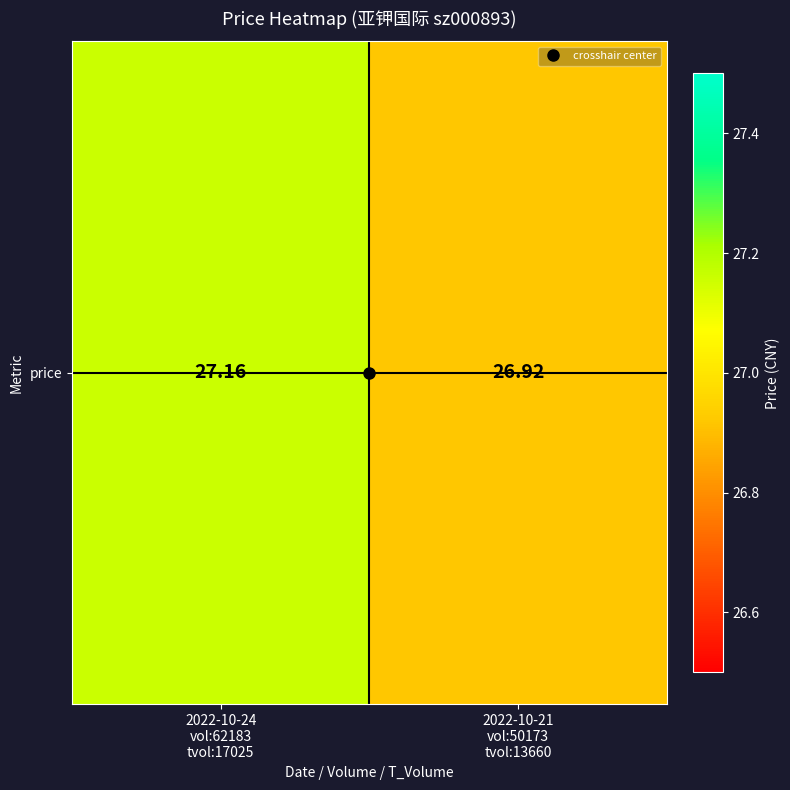

What is the change in value from 2022-10-24
vol:62183
tvol:17025 to 2022-10-21
vol:50173
tvol:13660?

-0.2